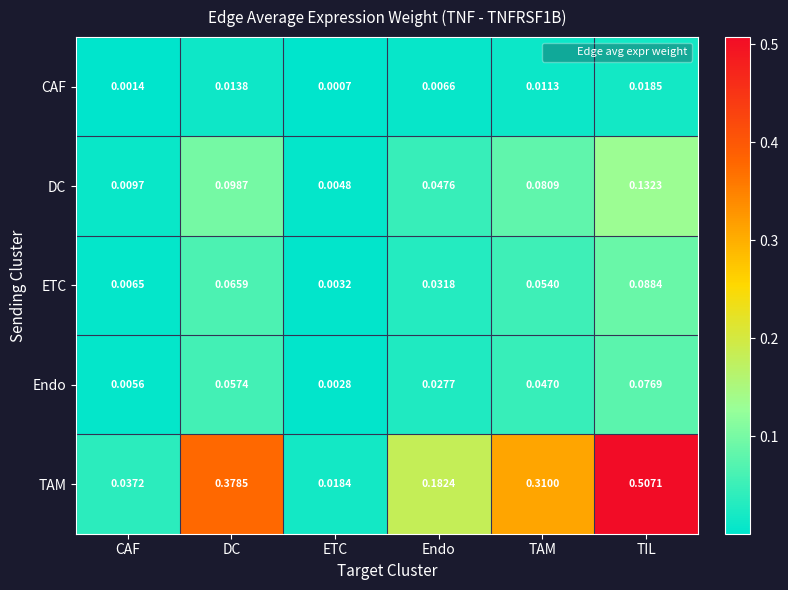

At which label does DC reach its minimum?

ETC